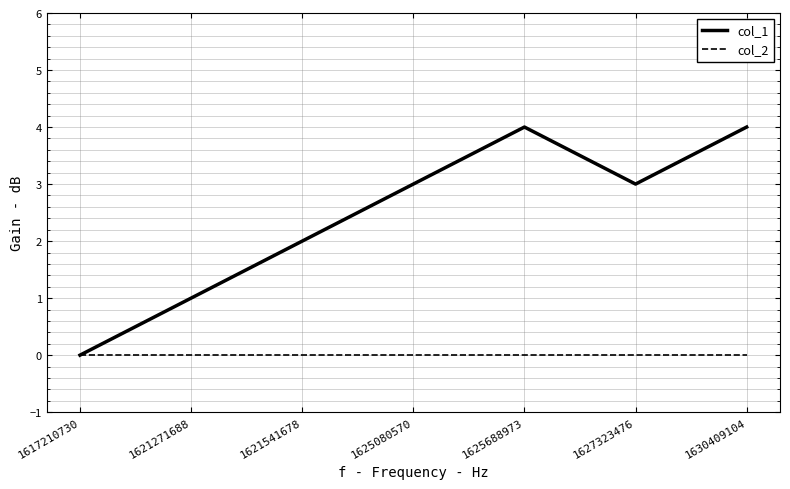

List the series in order of their overall mean, highest first.

col_1, col_2